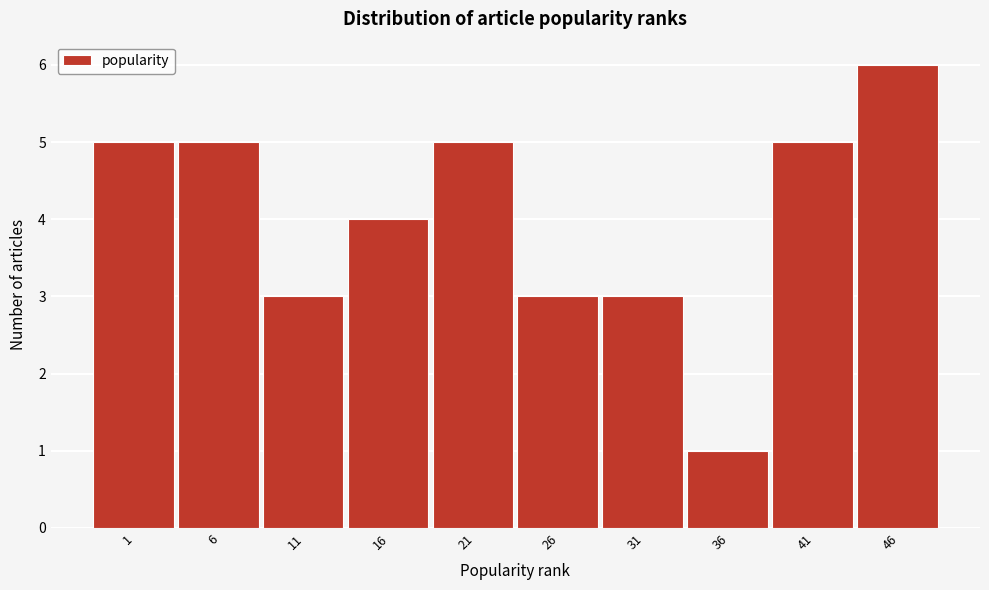

Reading left to right, what are all the values shown in this chart?

1=5	6=5	11=3	16=4	21=5	26=3	31=3	36=1	41=5	46=6